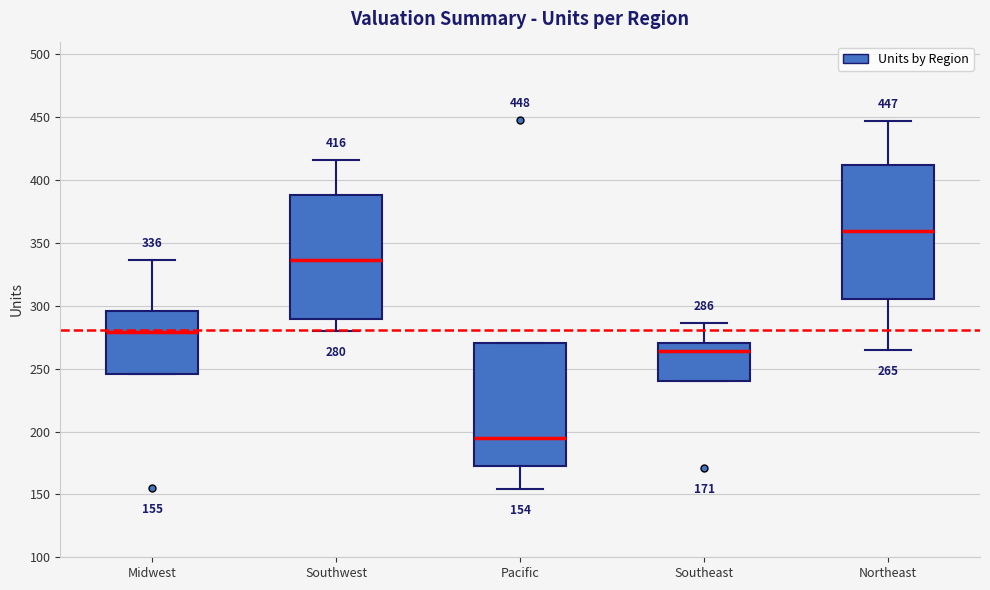

Which box is the tallest, from its lower edge to its upper edge?

Northeast